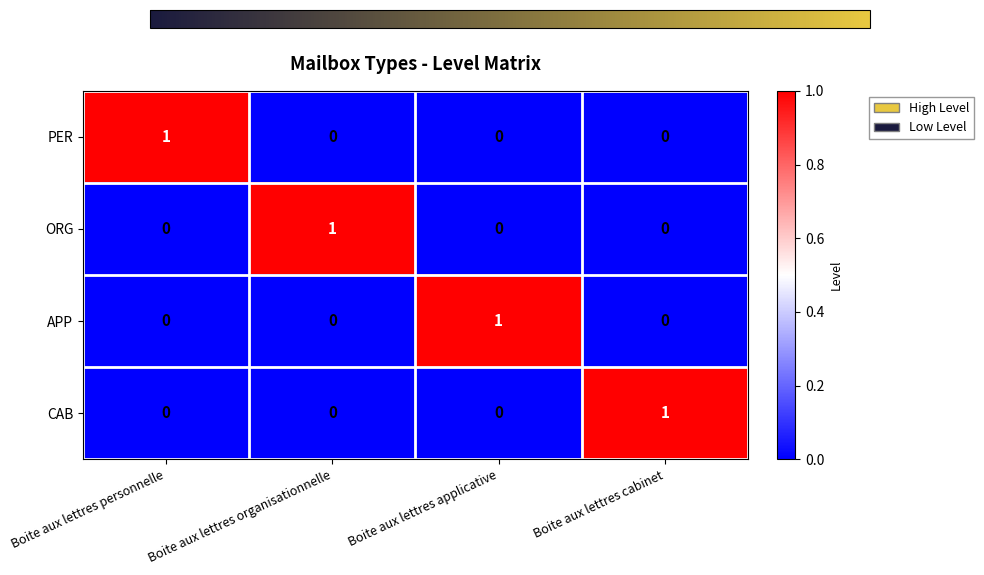

Which category has the highest value in the ORG series?

Boite aux lettres organisationnelle